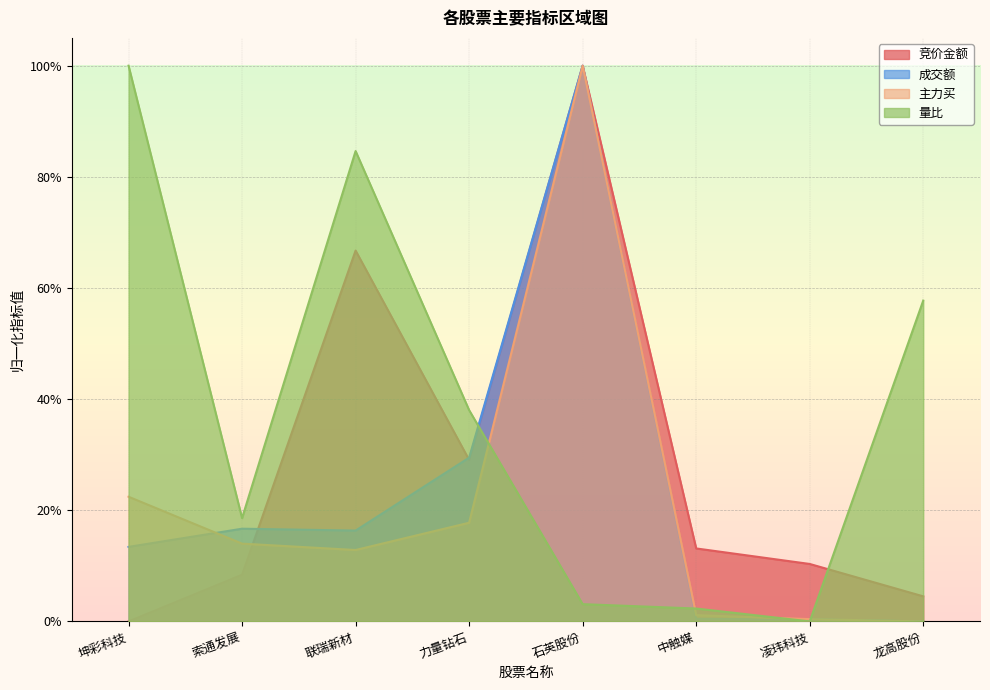

What are all the series names shown in the legend?

竞价金额, 成交额, 主力买, 量比